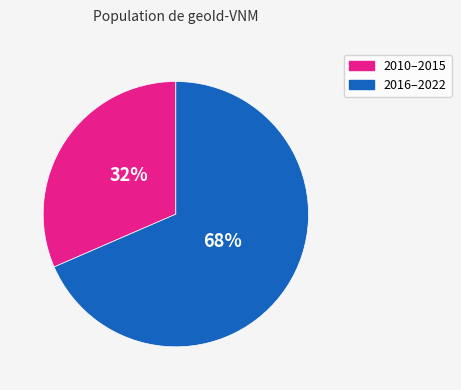

To the nearest percent, what is the average slice percentage?

50%